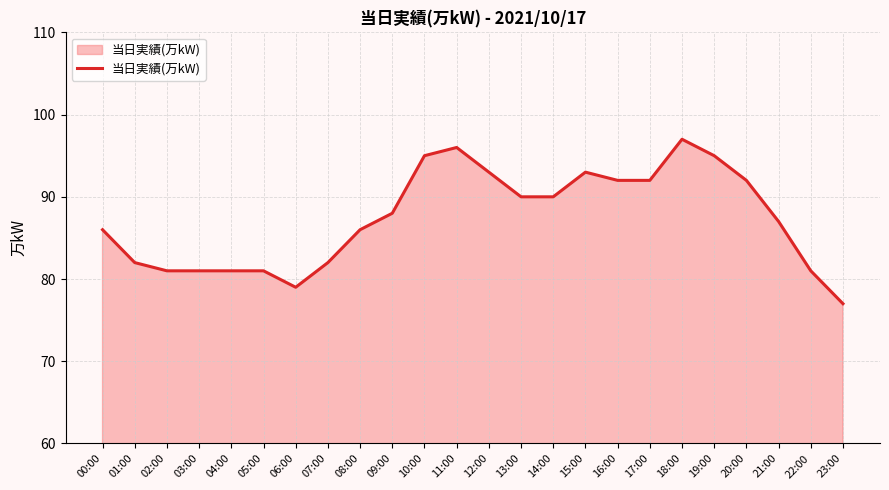

Which label corresponds to the largest value in the chart?

18:00